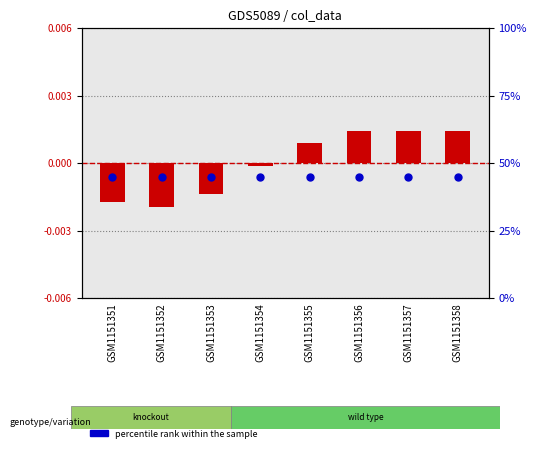

At which category is the sum across all series the highest?

GSM1151356